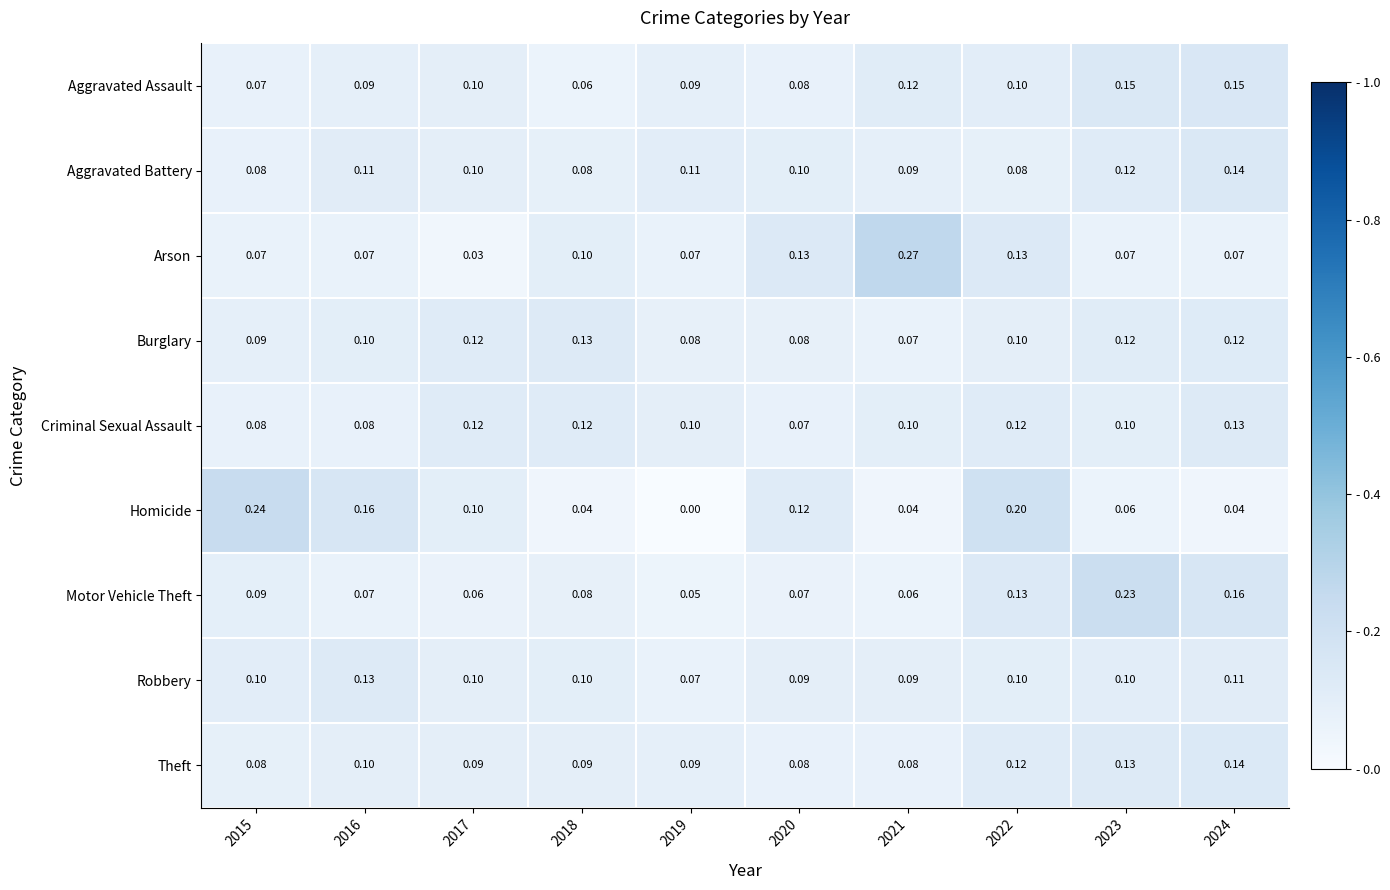

Which series has the largest total across all categories?

Criminal Sexual Assault